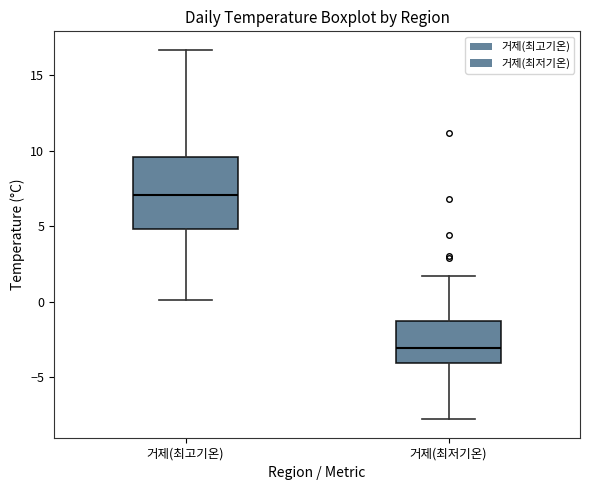

Which box's median line is the highest?

거제(최고기온)